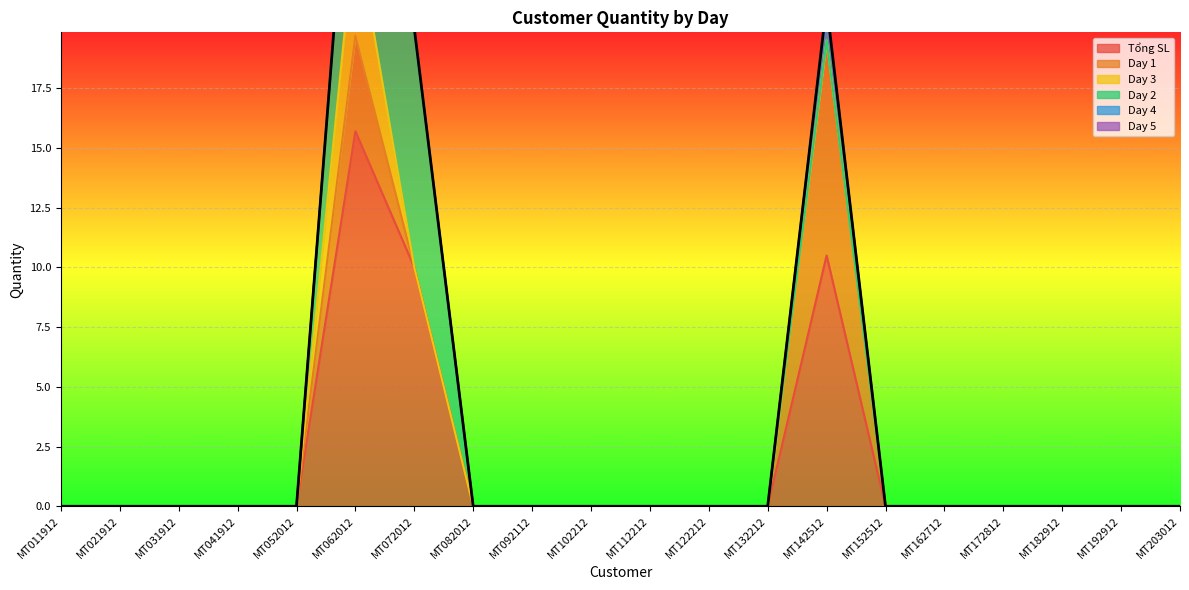

At how many categories does at least one series exceed 3?

3